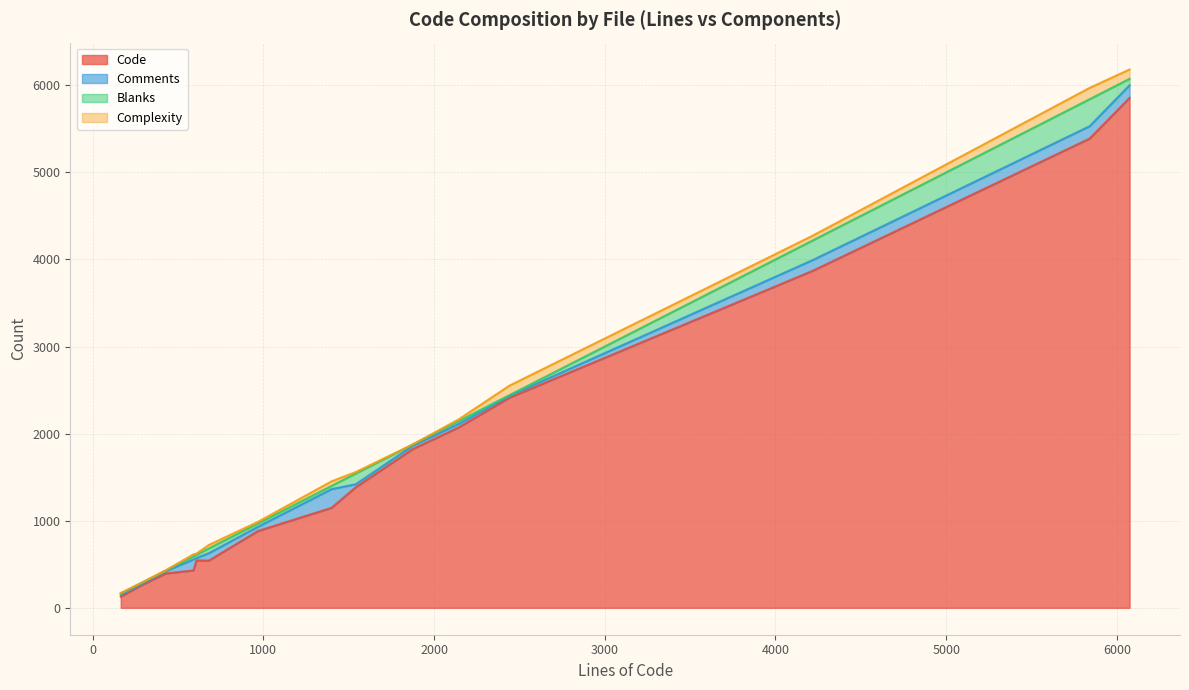

What is the difference between the second highest and second lowest values in the Blanks series?

217